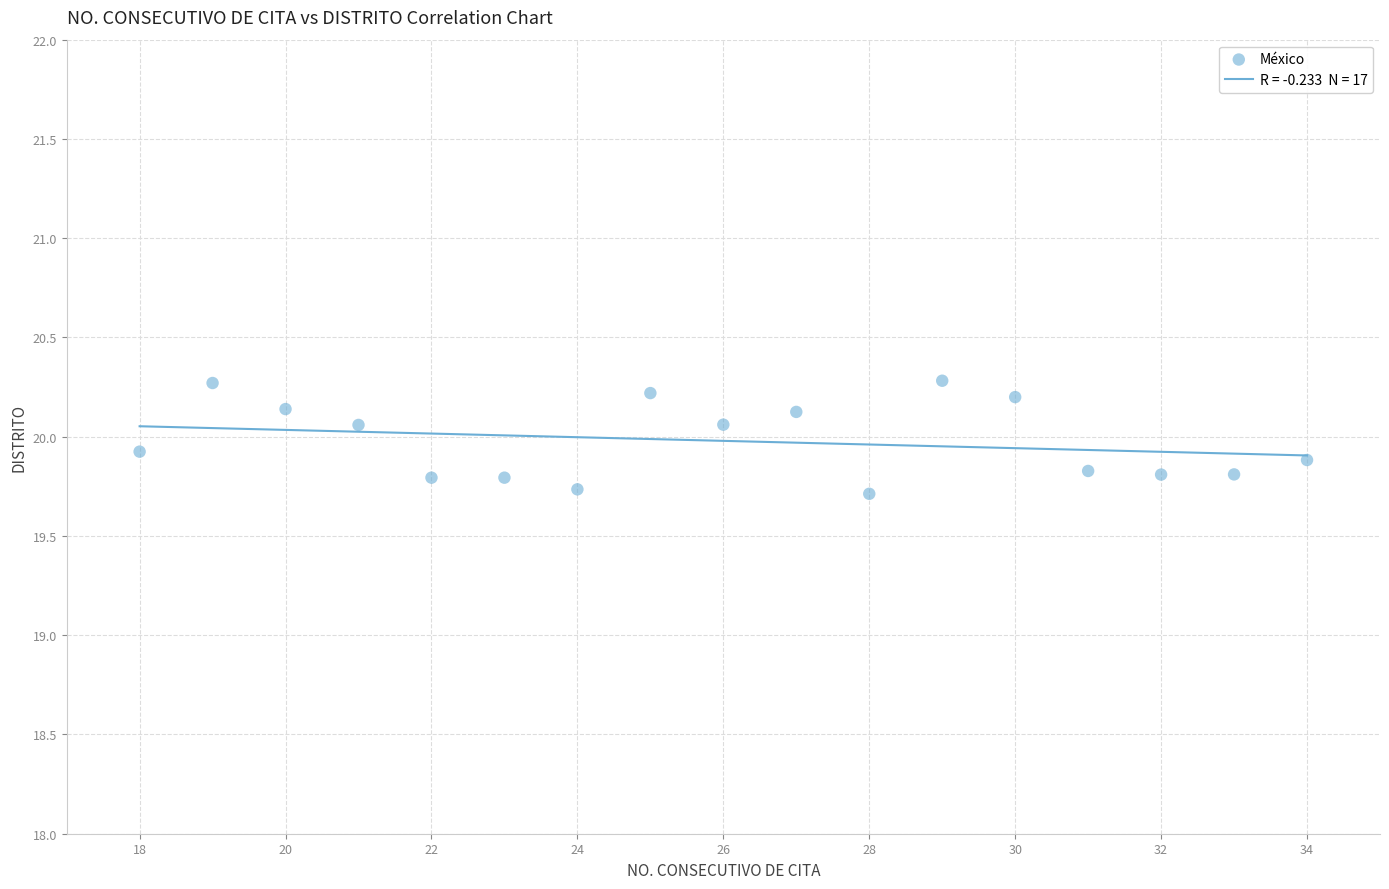

What is the range of Y values (max minus min)?

0.6